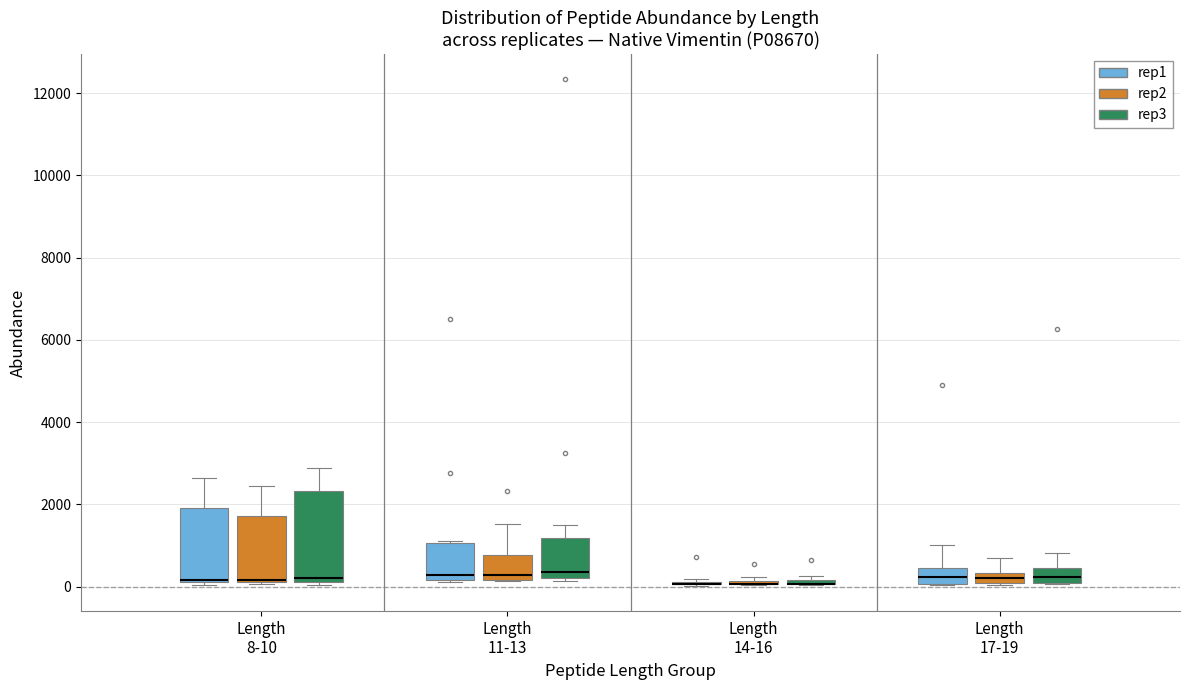

Where is the upper edge of the box for Length 8-10 (rep3) on the y-axis? The values are not printed on the chart, so give them approximately, as read against the axis.

2400